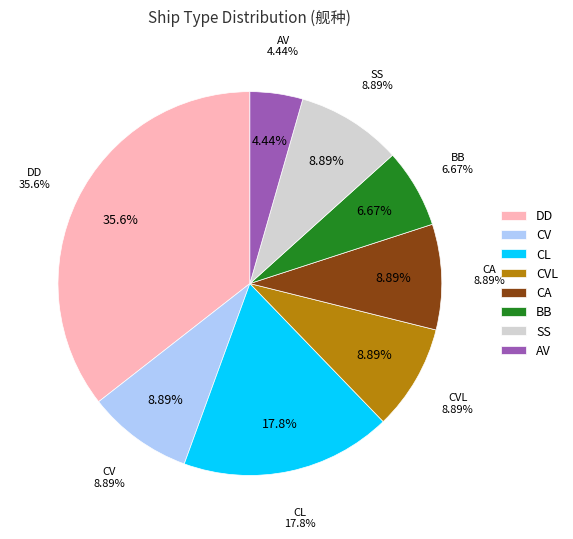

To the nearest percent, what is the difference between the DD and AV slice percentages?

31%